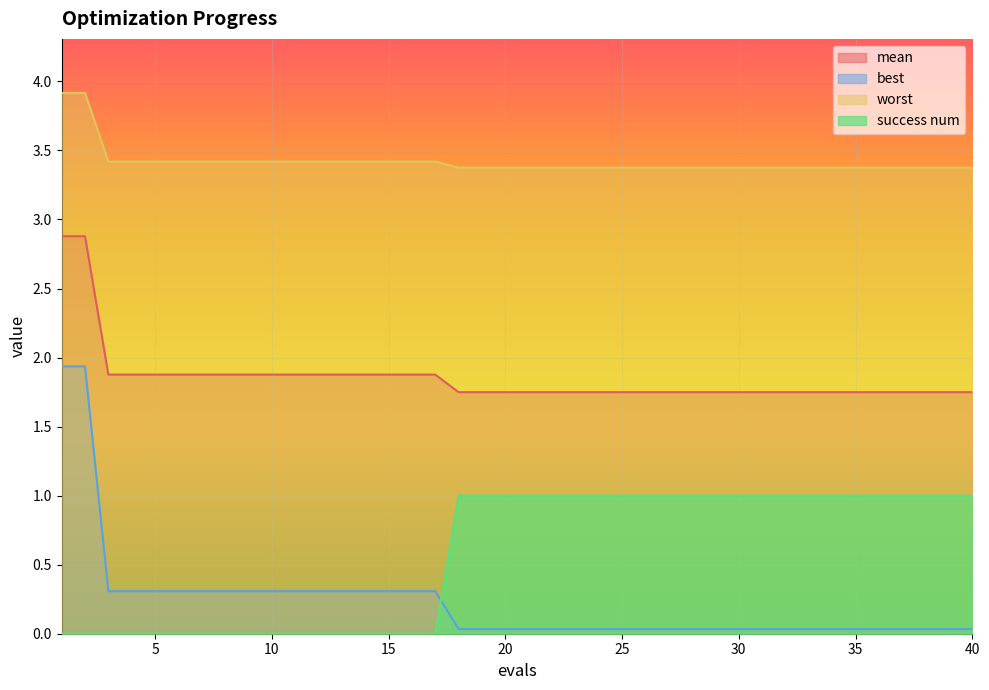

What is the value of the worst point at the 24th from the left?

3.4